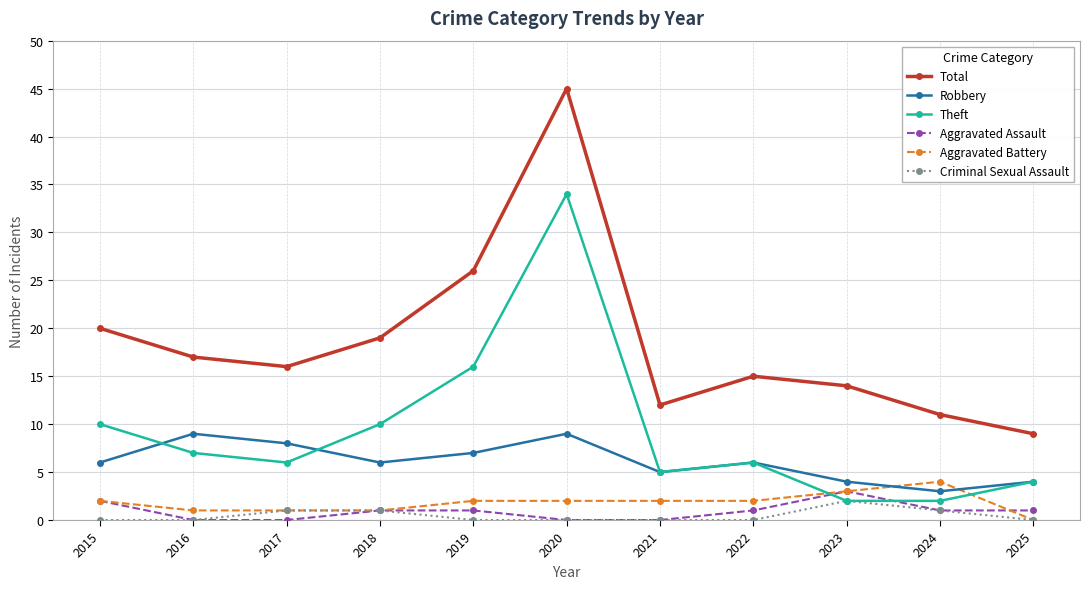

What is the value of the Total point at the 1st from the left?

20